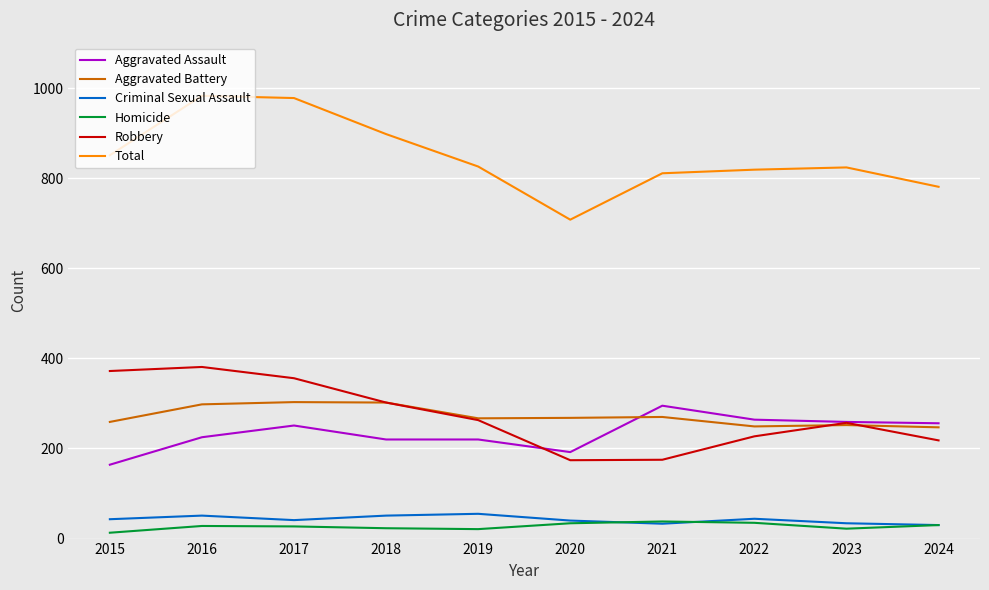

How many lines are shown in the chart?

6